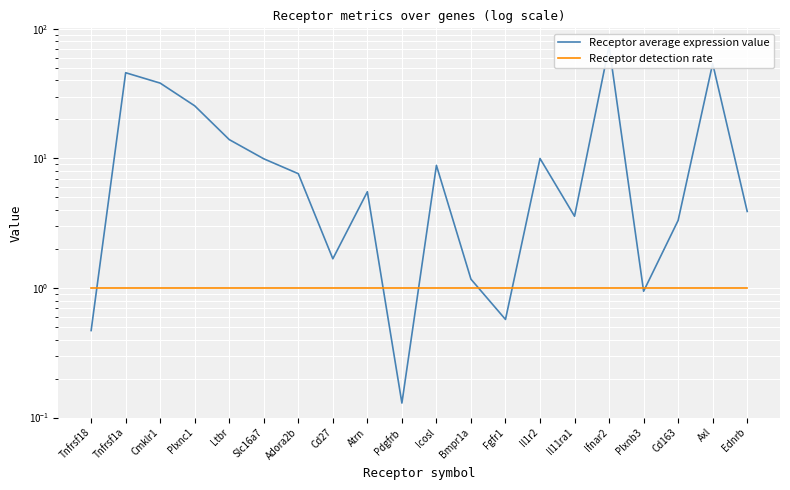

At Adora2b, list the series in order from smallest to largest.

Receptor detection rate, Receptor average expression value